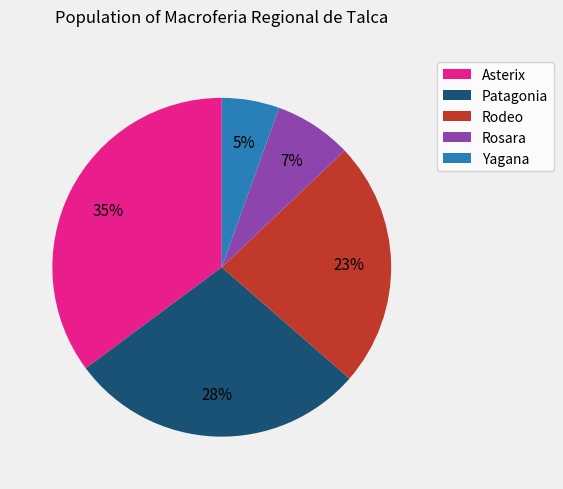

Does any single category account for the majority?

No